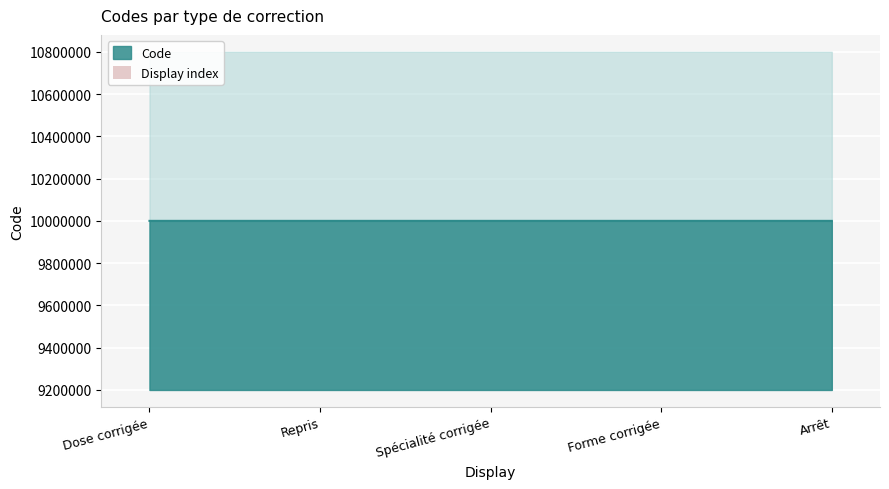

What is the label of the 3rd bar from the right?

Spécialité corrigée